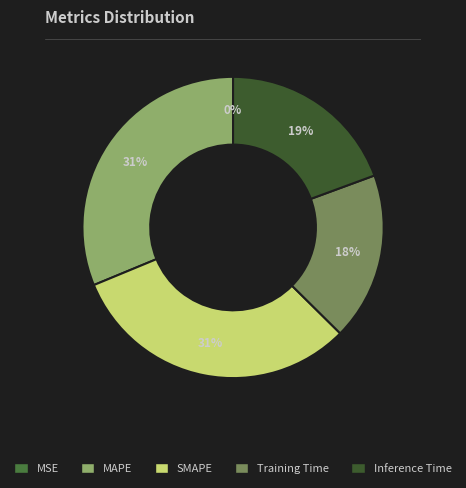

To the nearest percent, what is the average slice percentage?

20%